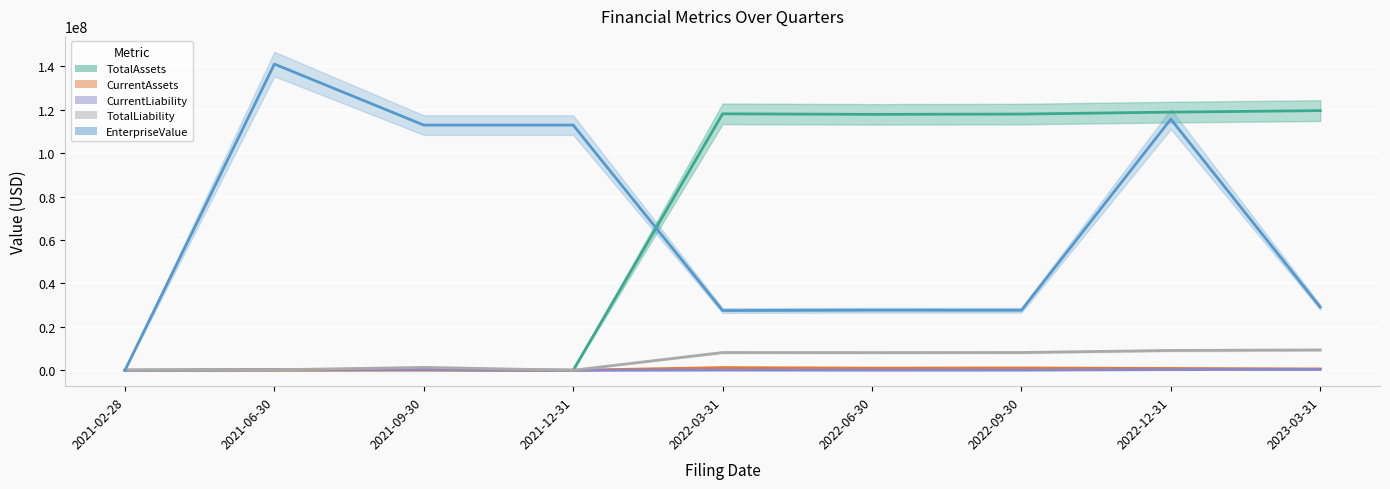

Which series has the largest range (max minus min)?

EnterpriseValue